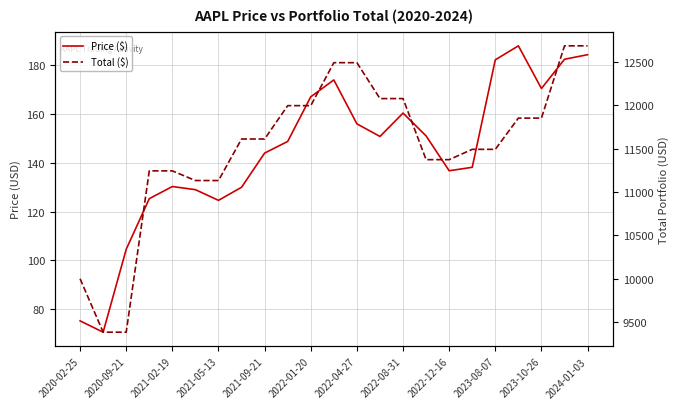

List the series in order of their overall mean, highest first.

Total ($), Price ($)